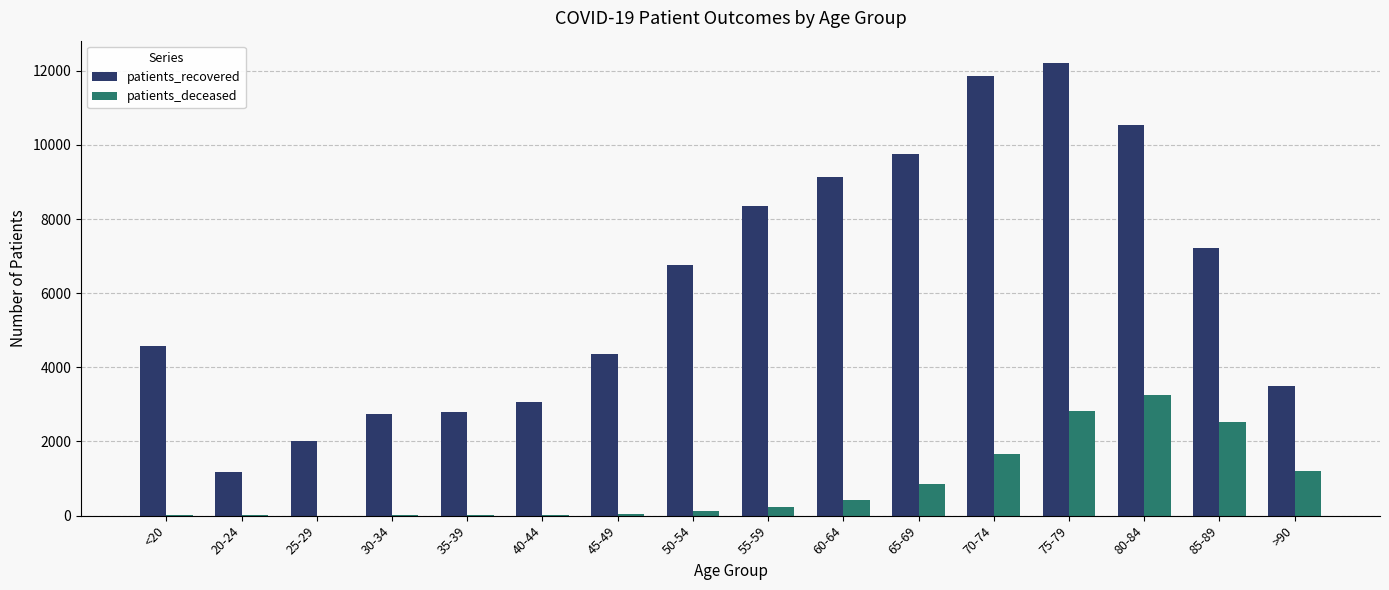

What is the sum of all patients_recovered values?

100097